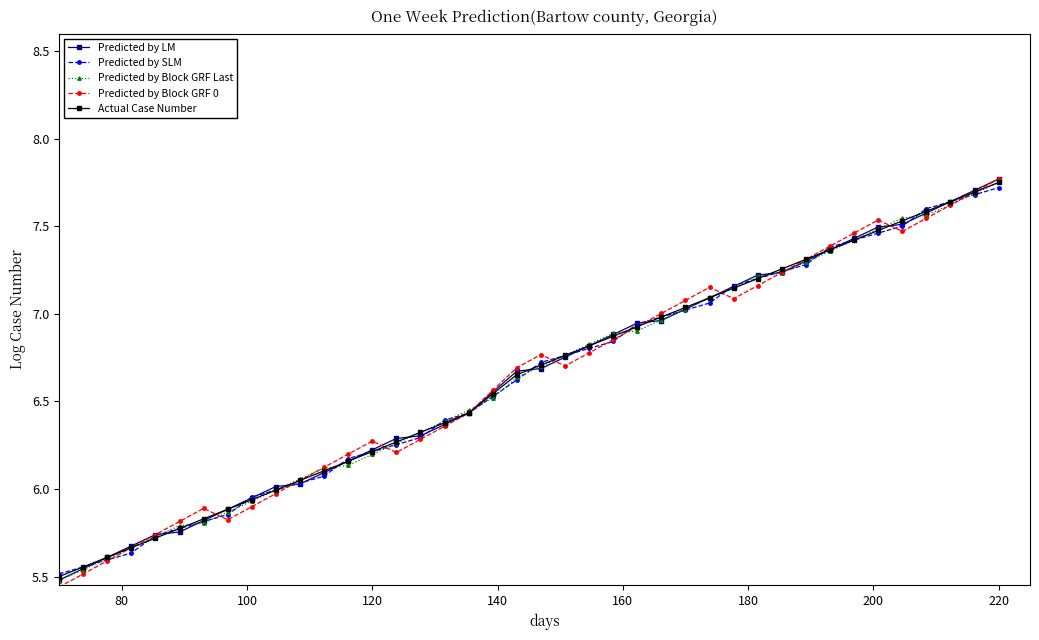

What are all the series names shown in the legend?

Predicted by LM, Predicted by SLM, Predicted by Block GRF Last, Predicted by Block GRF 0, Actual Case Number